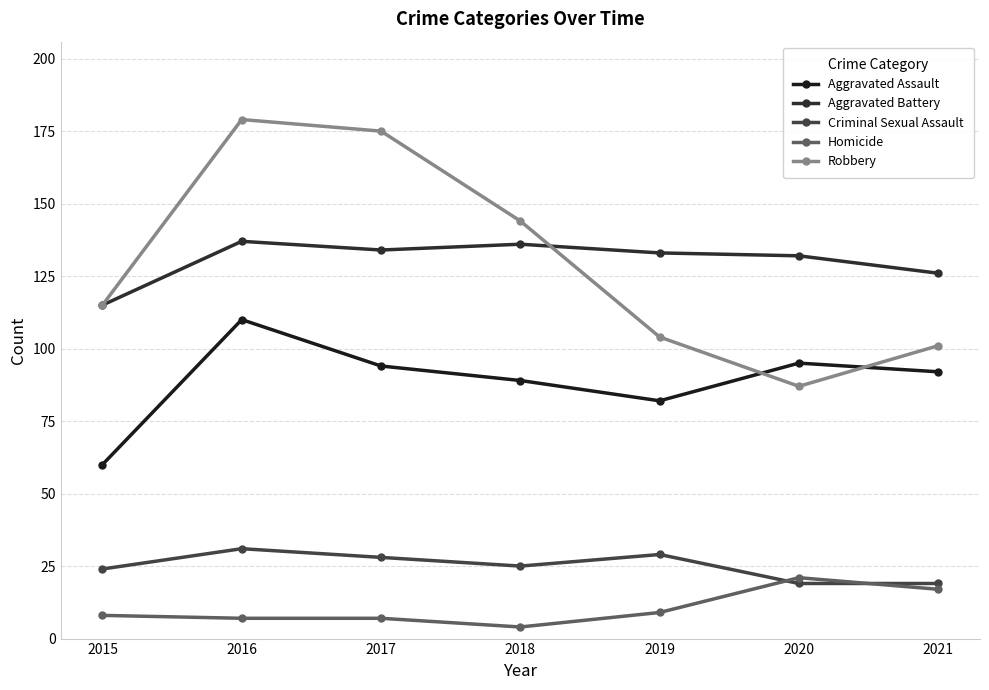

Reading left to right, what are all the values shown in this chart?

Aggravated Assault: 60	110	94	89	82	95	92
Aggravated Battery: 115	137	134	136	133	132	126
Criminal Sexual Assault: 24	31	28	25	29	19	19
Homicide: 8	7	7	4	9	21	17
Robbery: 115	179	175	144	104	87	101